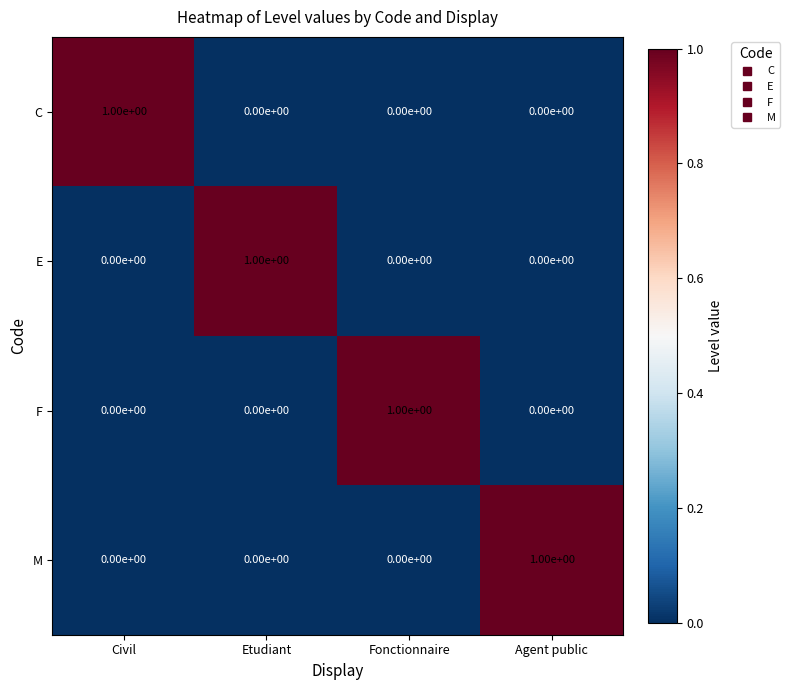

Is it true that E equals 0 at Agent public?

True